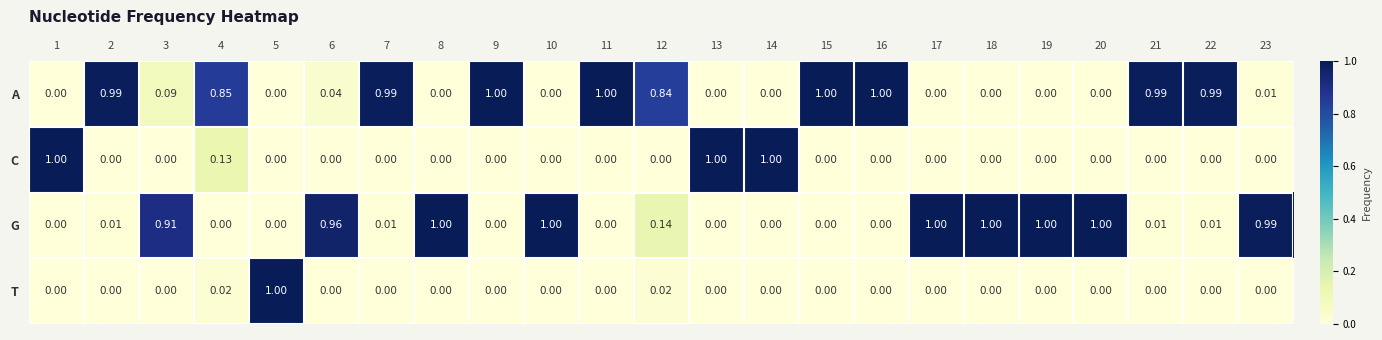

Count the number of categories in the chart.

23